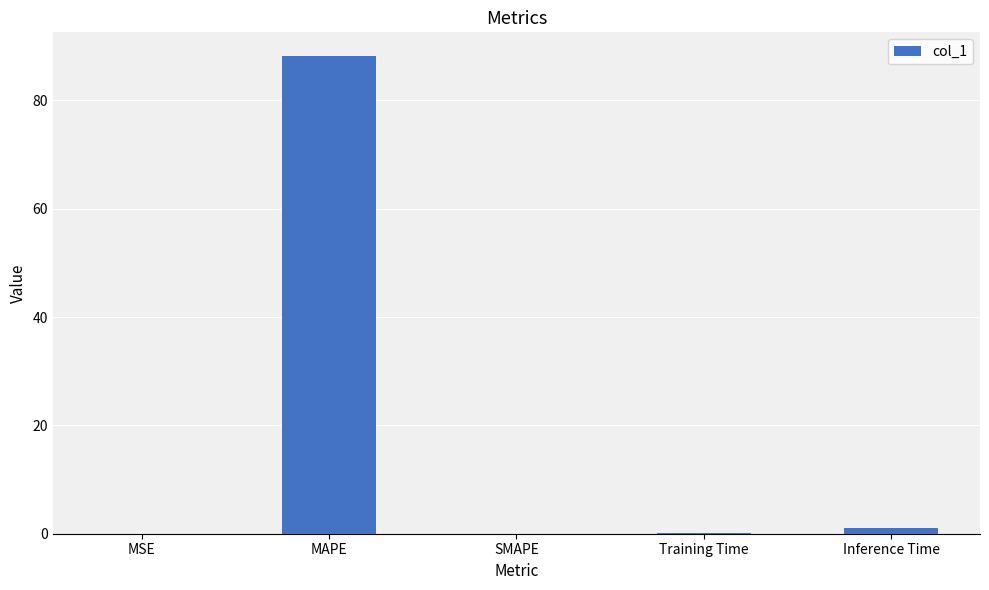

The value at MSE is 0.0. True or false?

True